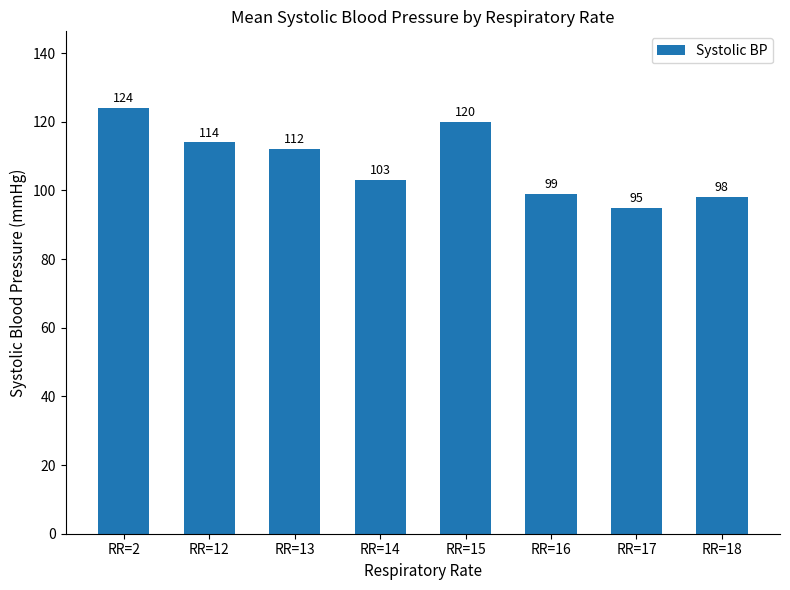

Reading right to left, extract all data points from this chart.

98	95	99	120	103	112	114	124